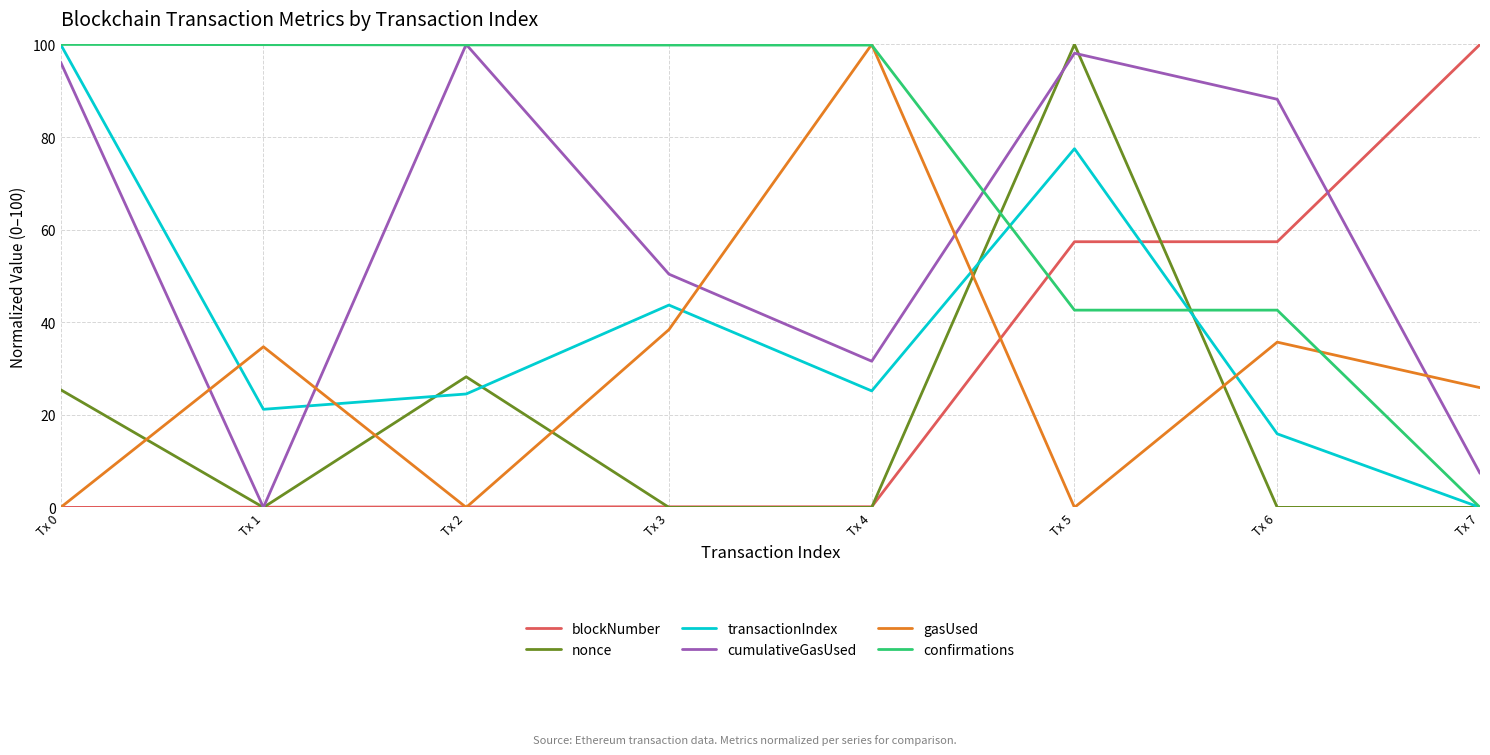

What is the maximum value for gasUsed?

100.0